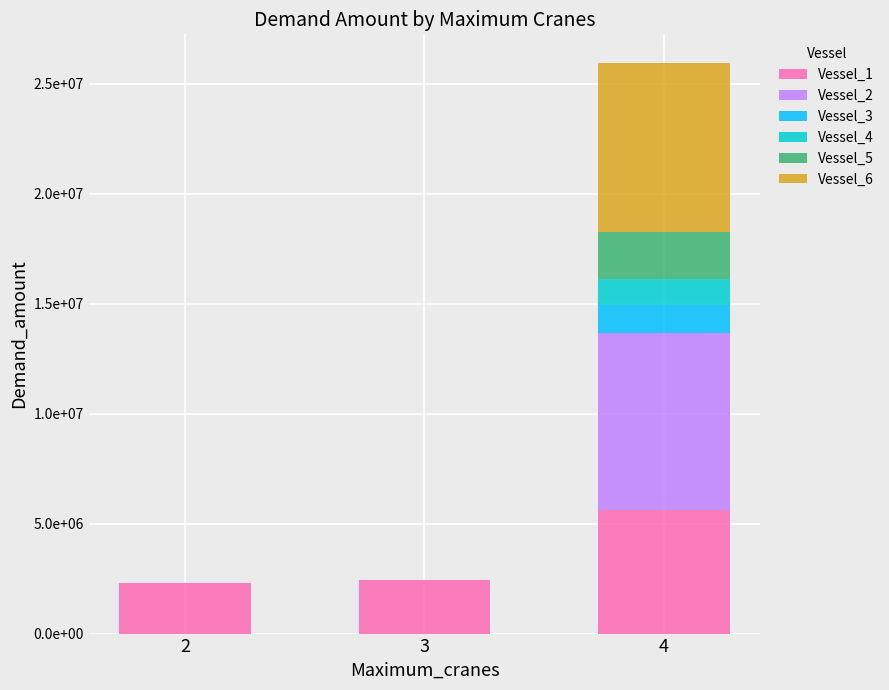

What are all the series names shown in the legend?

Vessel_1, Vessel_2, Vessel_3, Vessel_4, Vessel_5, Vessel_6